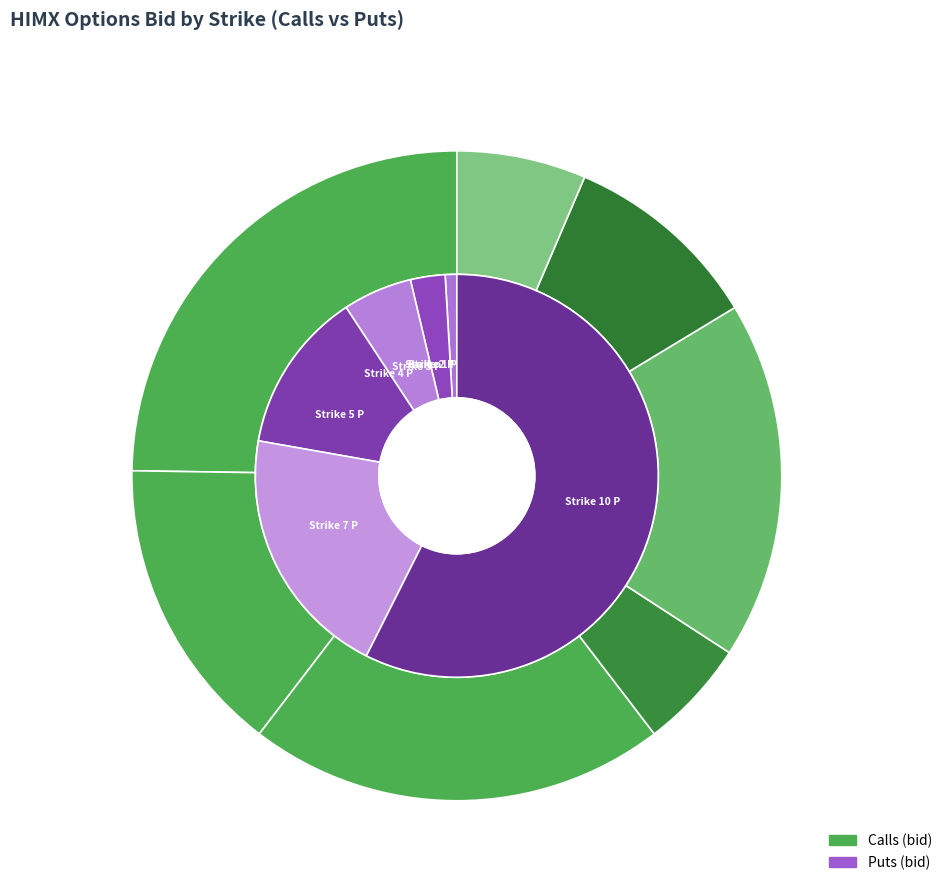

What percentage is the Strike 5 C slice, to the nearest percent?

18%